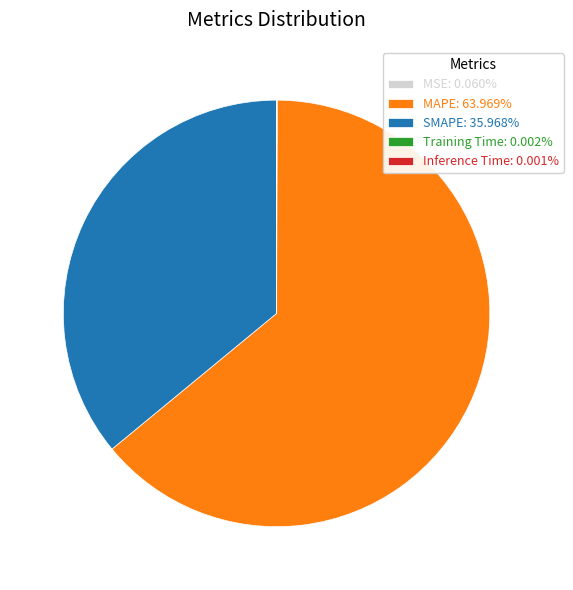

Do SMAPE: 35.968% and MAPE: 63.969% together represent more than half of the pie?

Yes